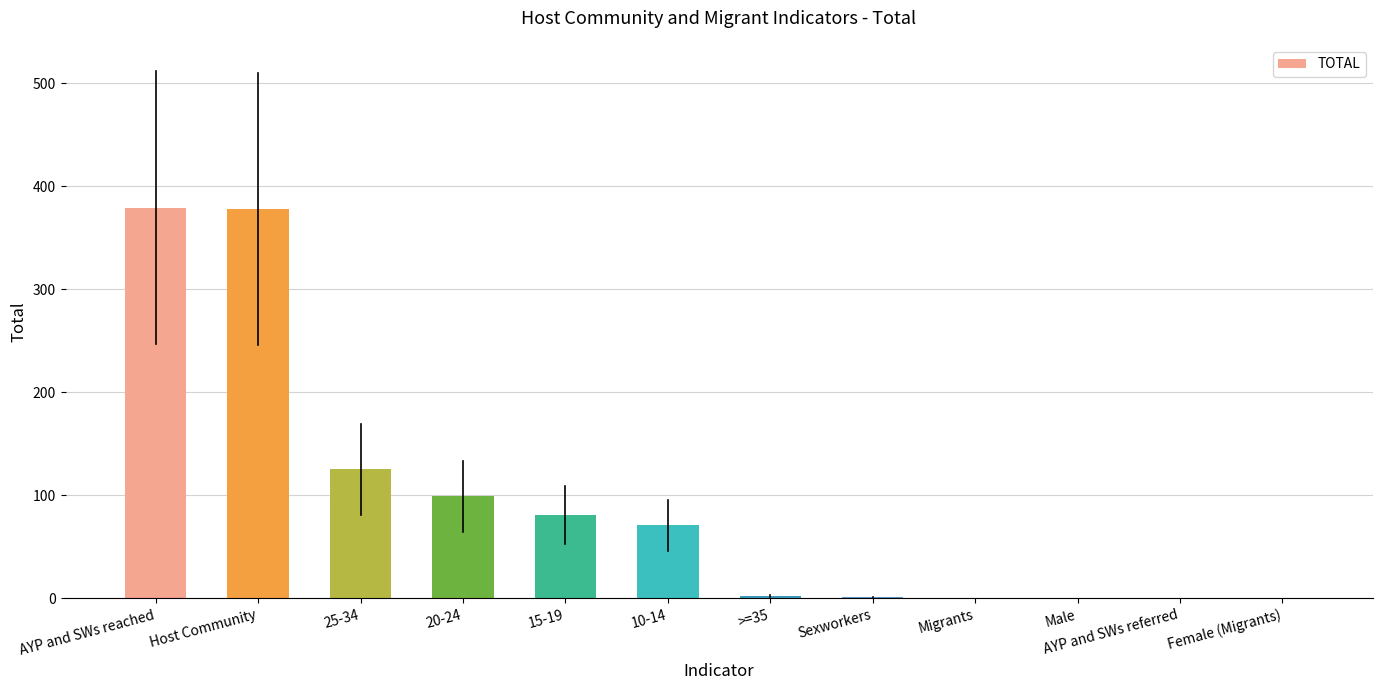

Read the value at AYP and SWs reached, to the nearest 50.

400